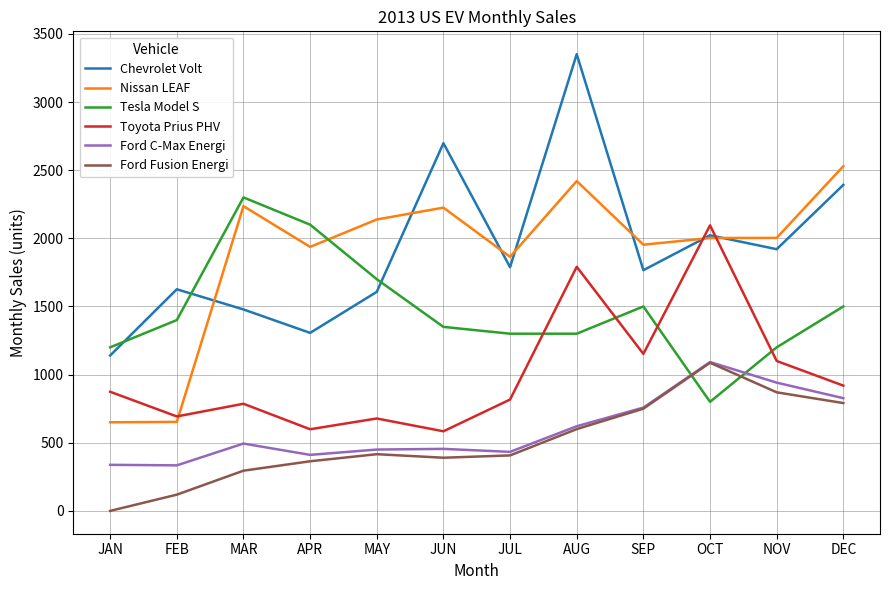

How many lines are shown in the chart?

6